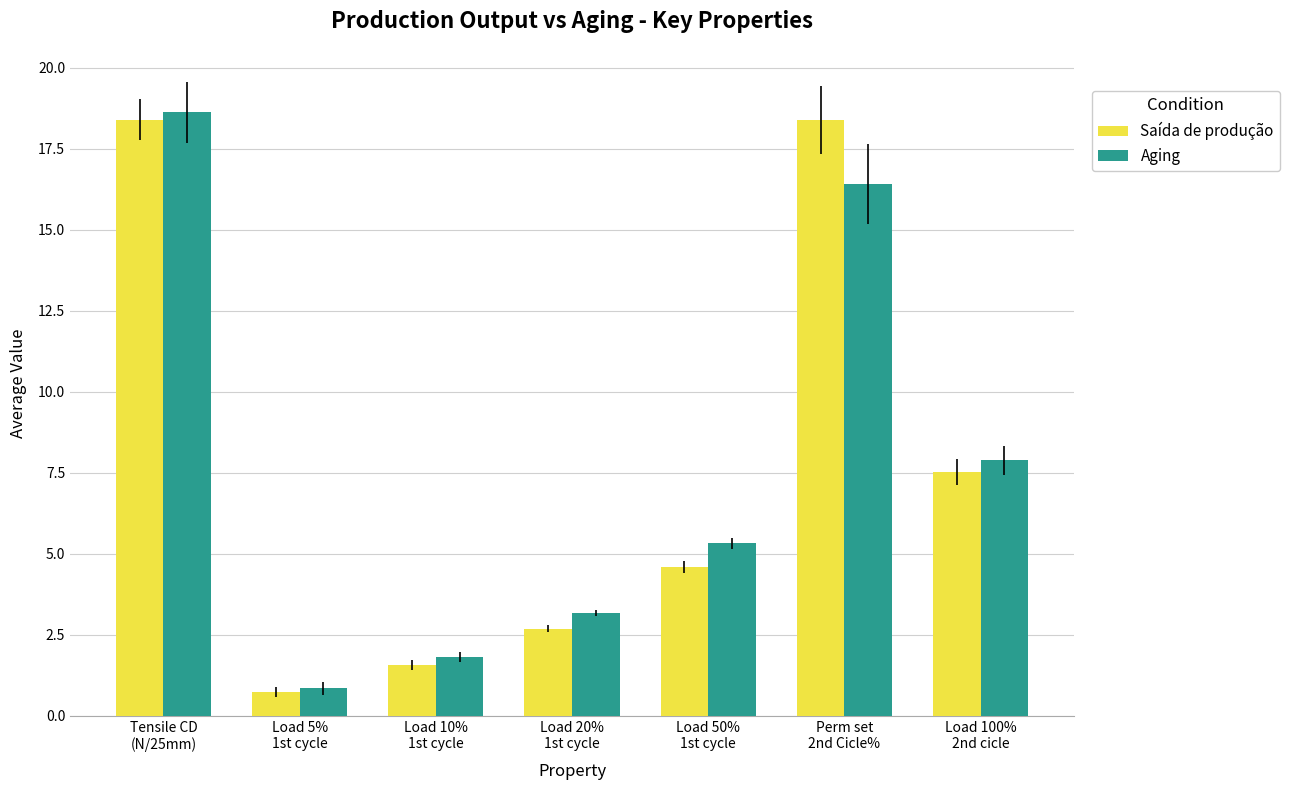

What is the difference between the highest and lowest values at Load 100%
2nd cicle?

0.4